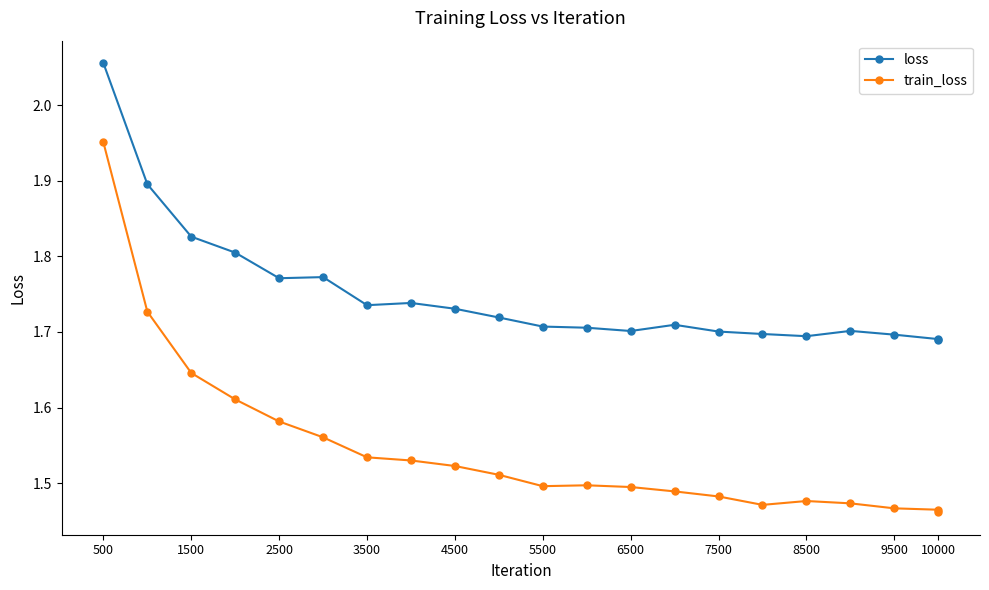

What is the difference between the maximum and second lowest values in the loss series?

0.4